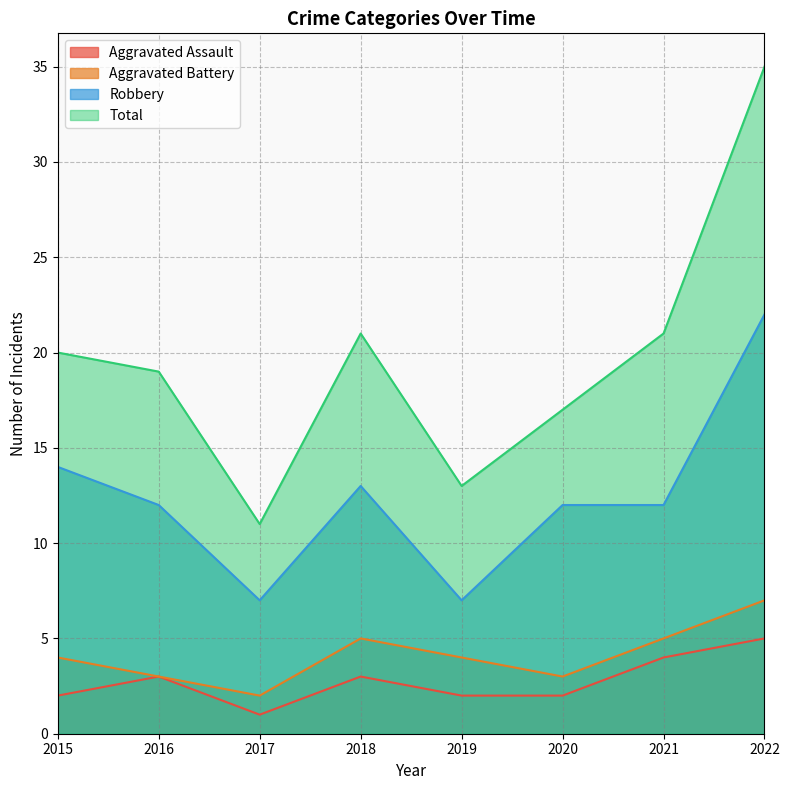

How many values in the Robbery series are below 12?

2